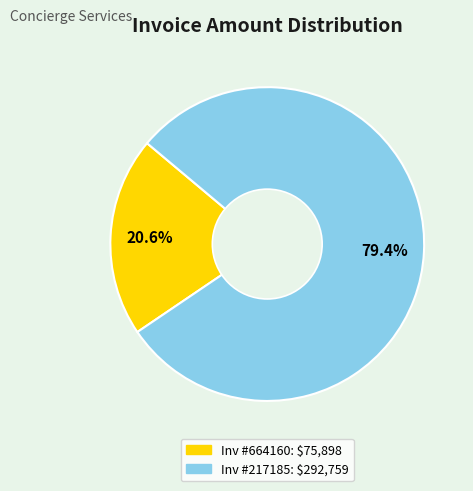

How many slices are in this pie chart?

2